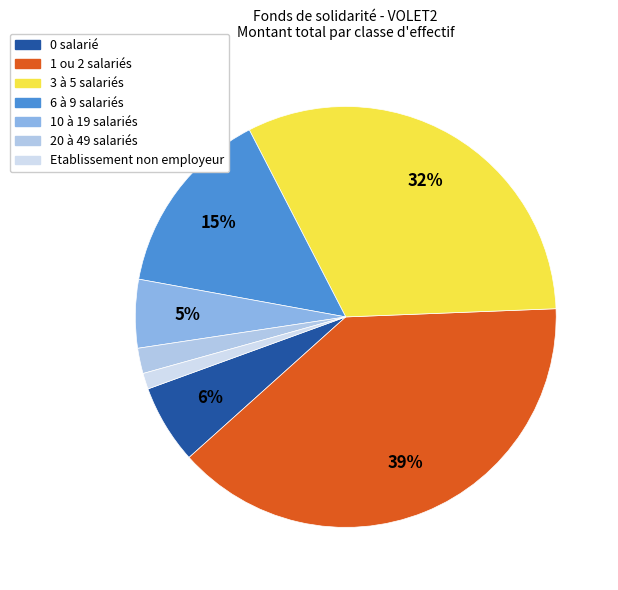

Count the number of slices in the pie.

7